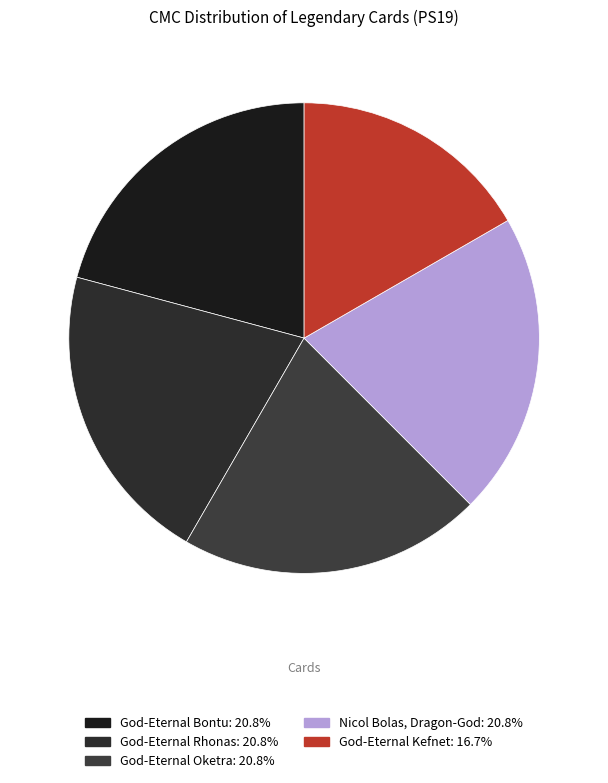

Is there any slice that represents more than half of the pie?

No